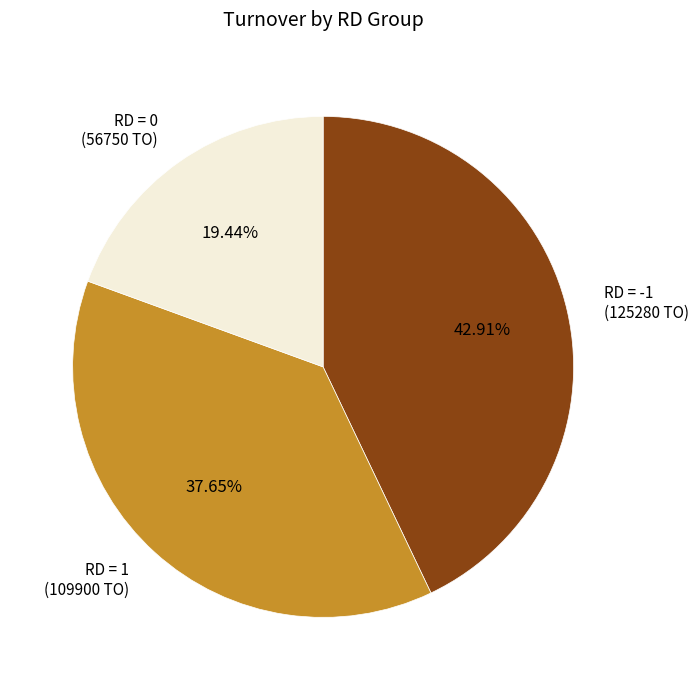

Does RD = 0 account for over 50% of the chart?

No